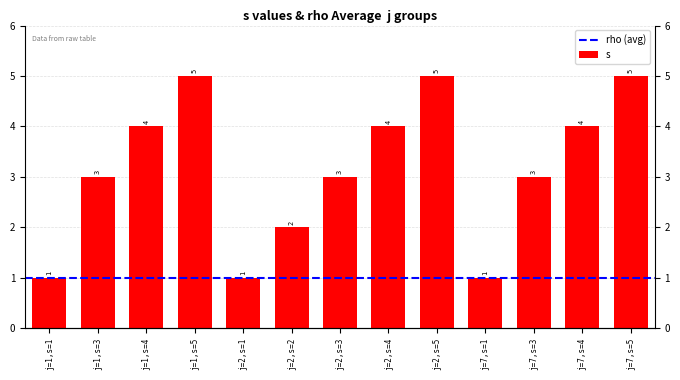

Reading left to right, transcribe all the data shown in this chart.

j=1,s=1=1	j=1,s=3=3	j=1,s=4=4	j=1,s=5=5	j=2,s=1=1	j=2,s=2=2	j=2,s=3=3	j=2,s=4=4	j=2,s=5=5	j=7,s=1=1	j=7,s=3=3	j=7,s=4=4	j=7,s=5=5